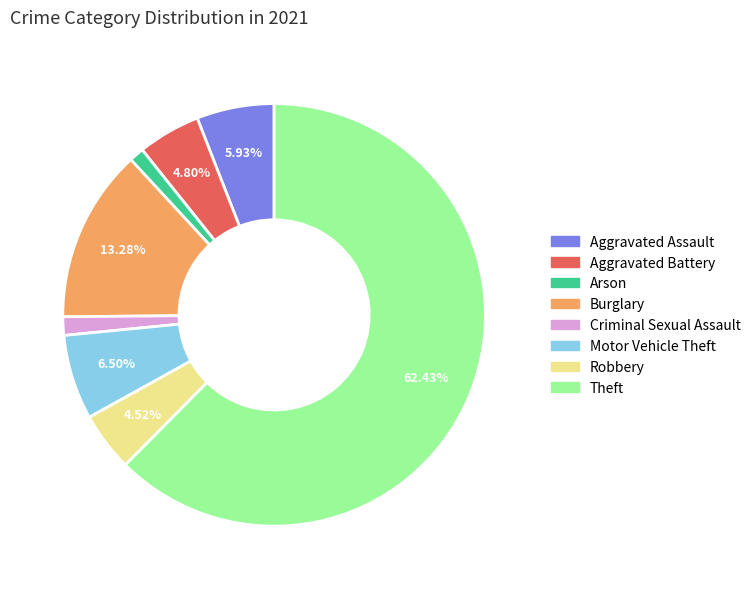

Does any single category account for the majority?

Yes